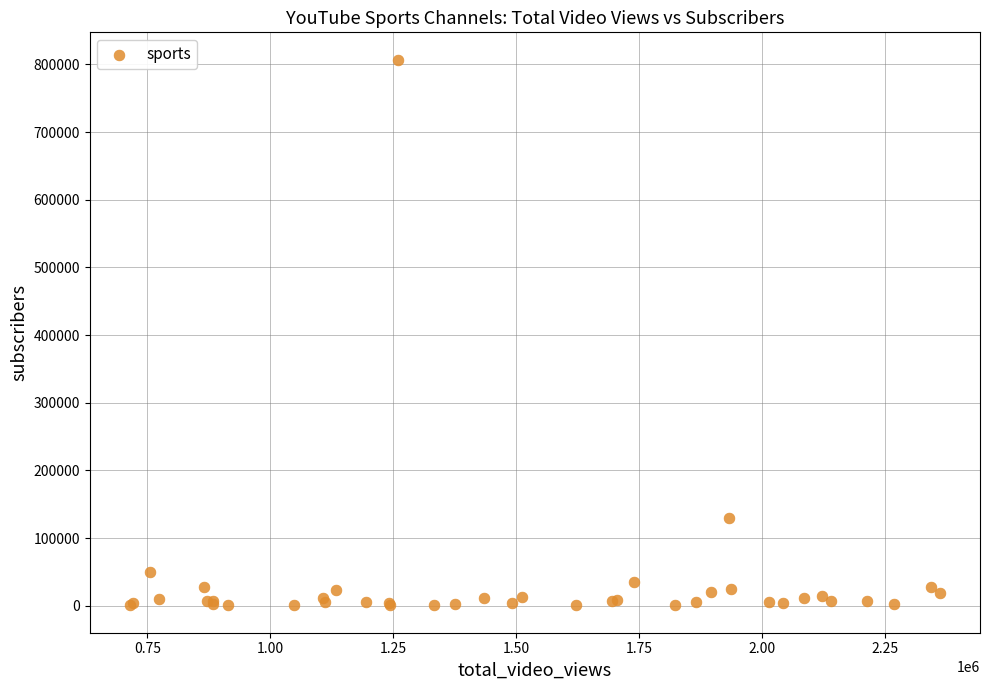

What Y value in the scatter plot is closest to 403756?

129000